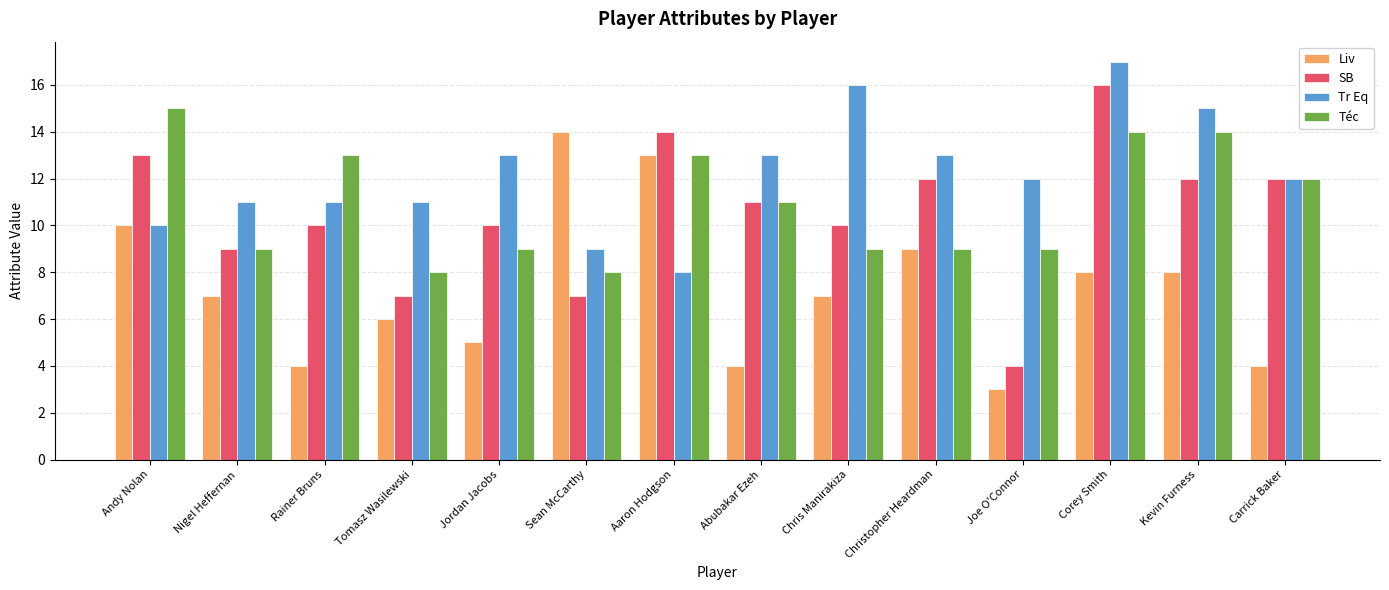

The value of SB at Tomasz Wasilewski is 7. True or false?

True